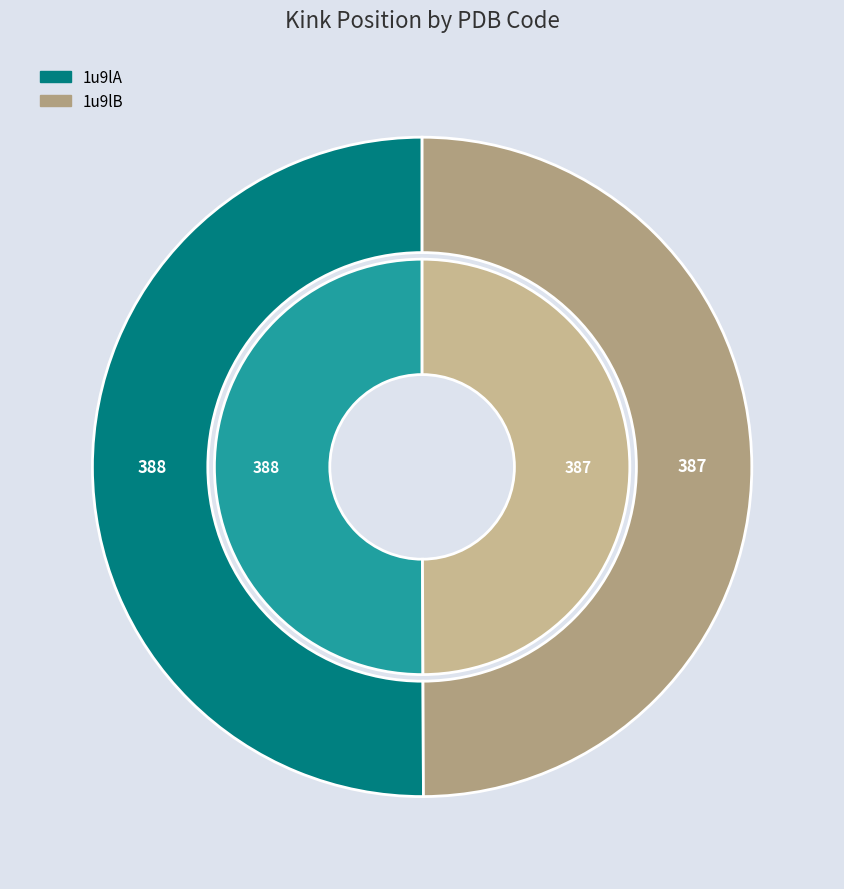

Count the number of slices in the pie.

2